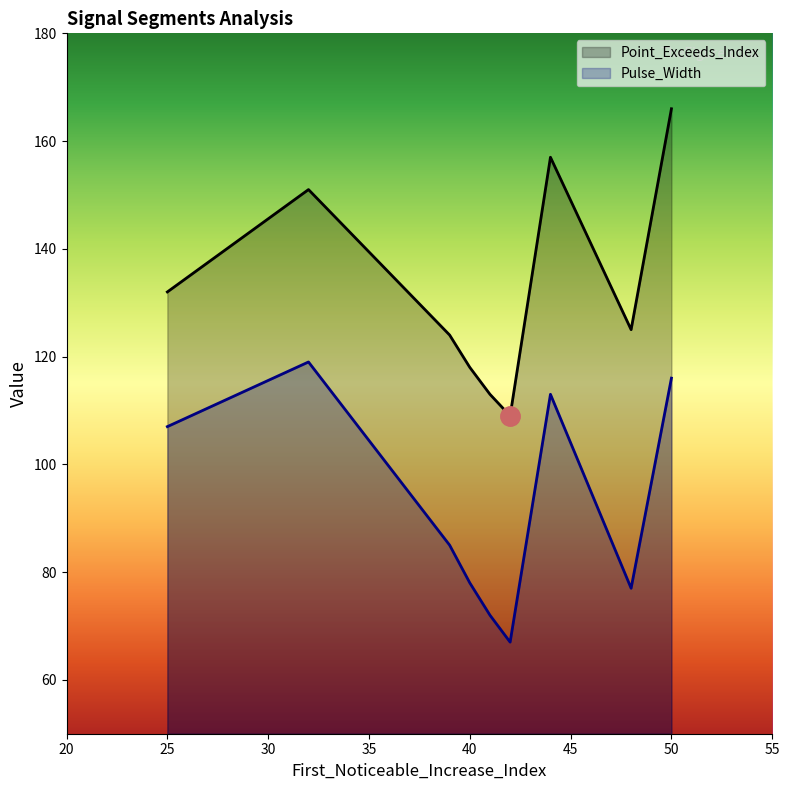

What value does the Point_Exceeds_Index series have at 44?

157